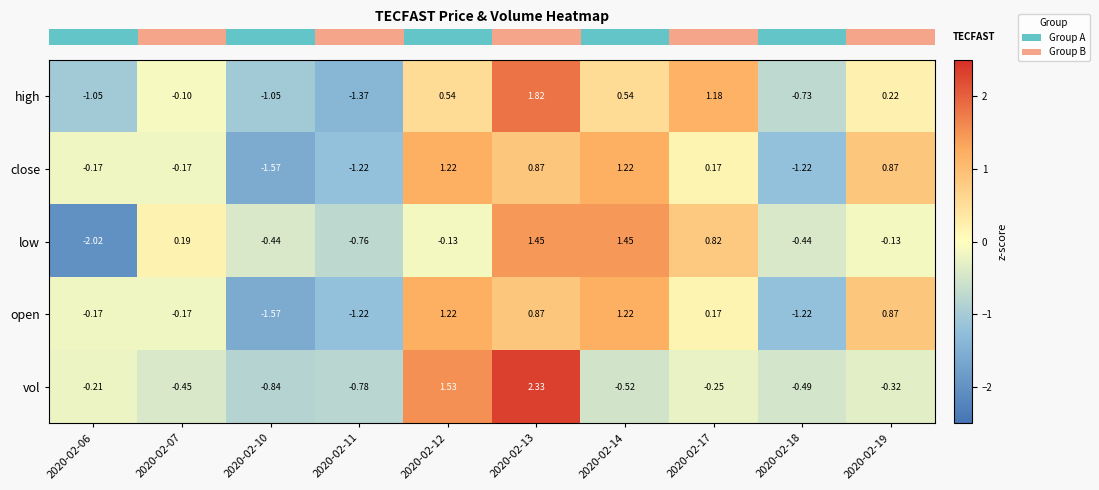

At how many categories does at least one series exceed 2?

1